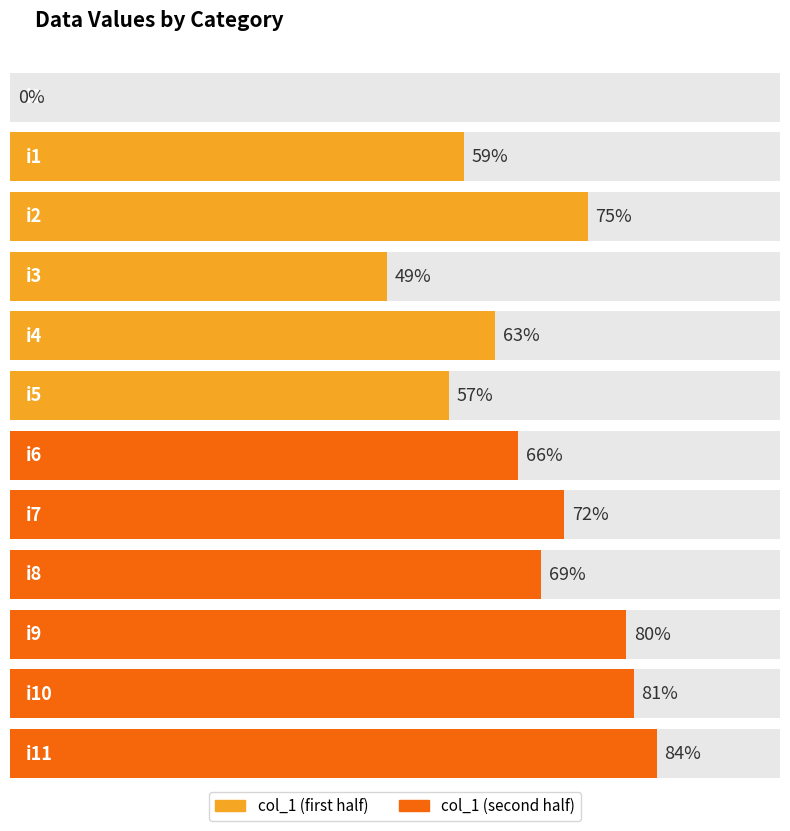

Reading left to right, list all the values displayed in this chart.

0	59	75	49	63	57	66	72	69	80	81	84